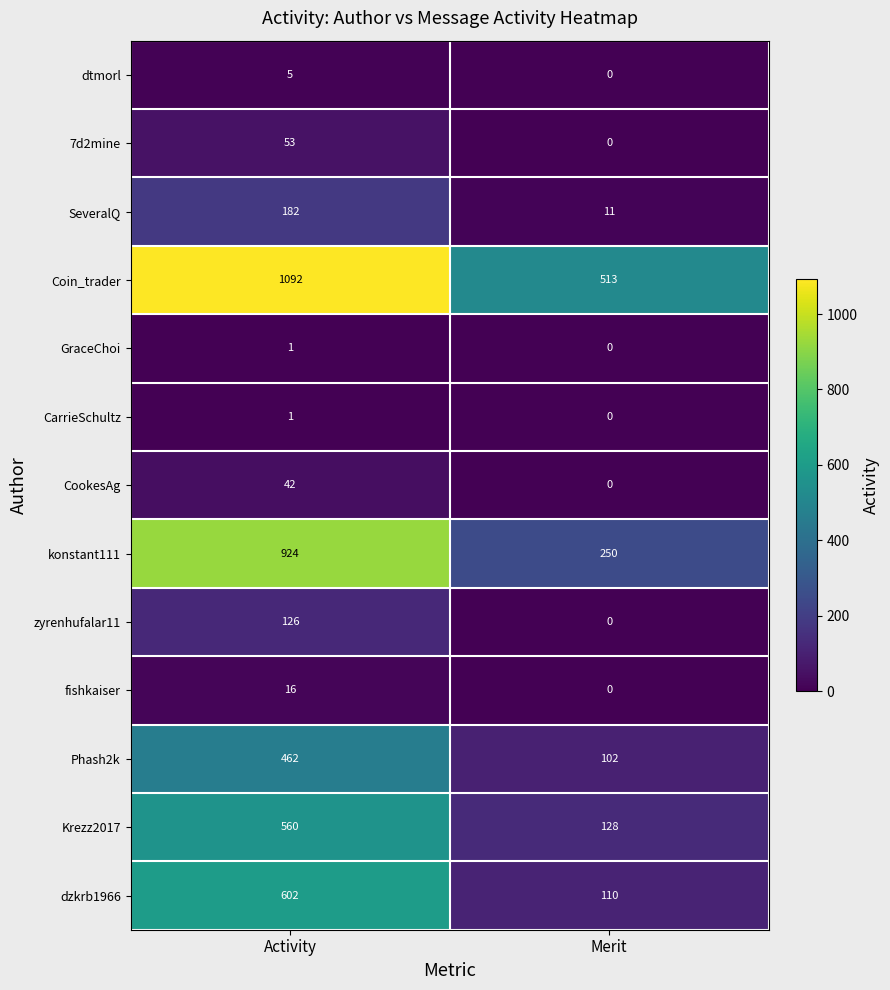

Which category has the lowest value across all series?

Merit